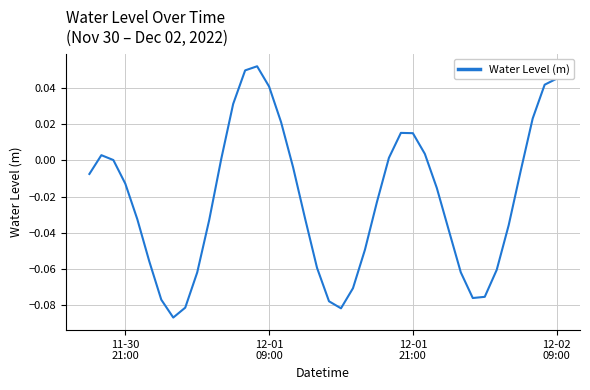

How many lines are shown in the chart?

1